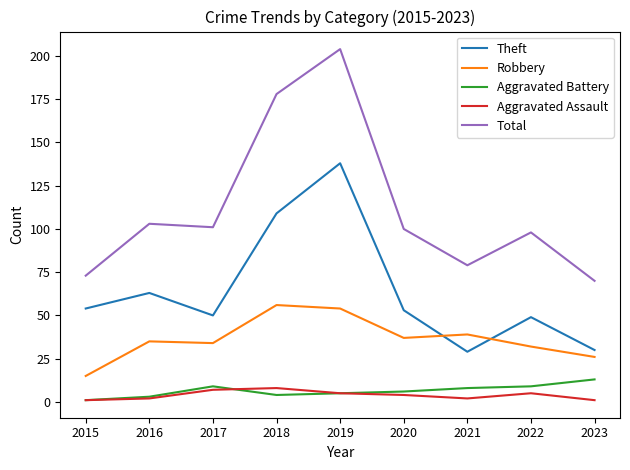

Between 2020 and 2023, which series saw the biggest shift?

Total